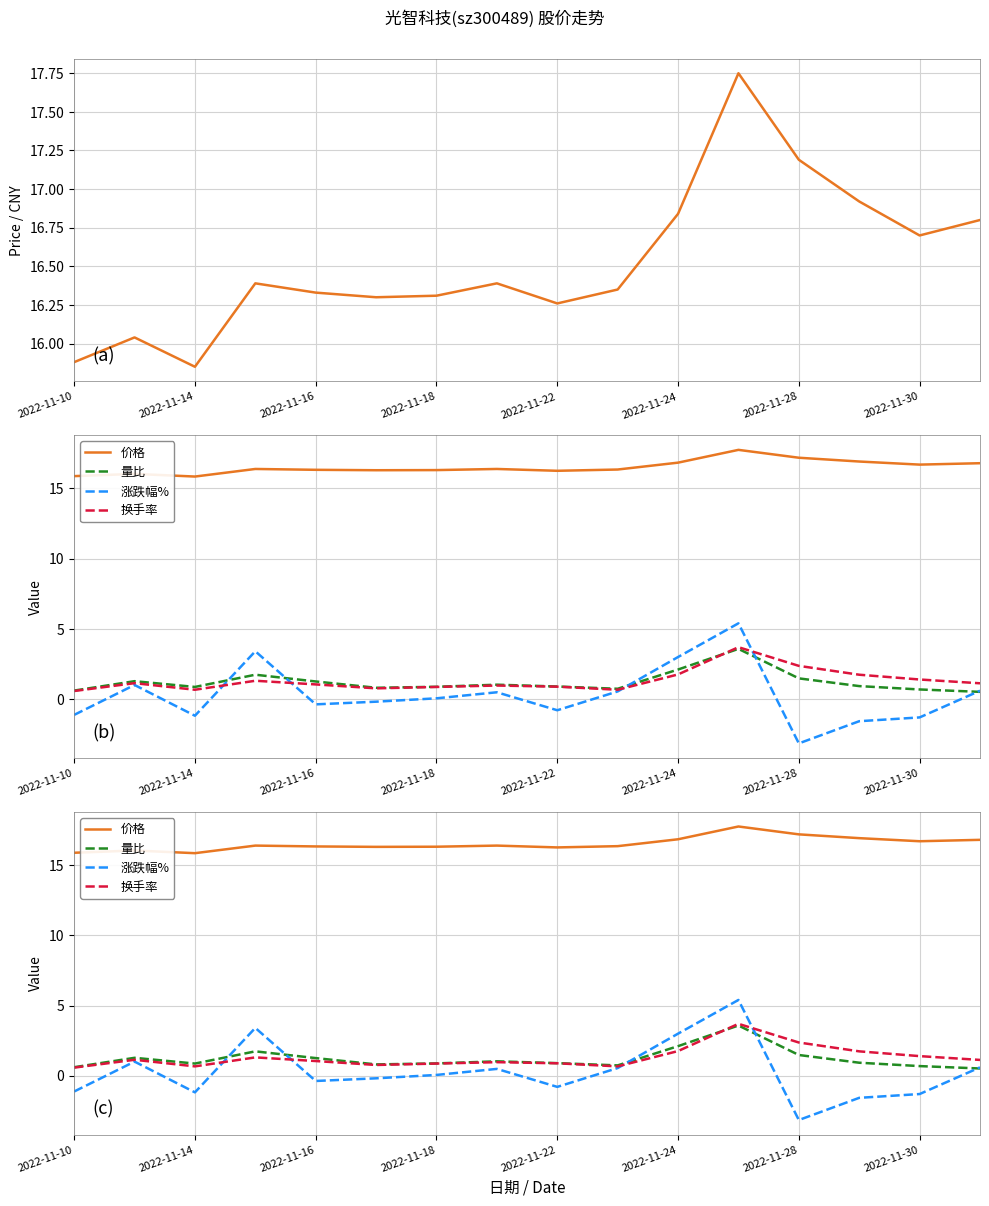

What are all the series names shown in the legend?

价格, 量比, 涨跌幅%, 换手率